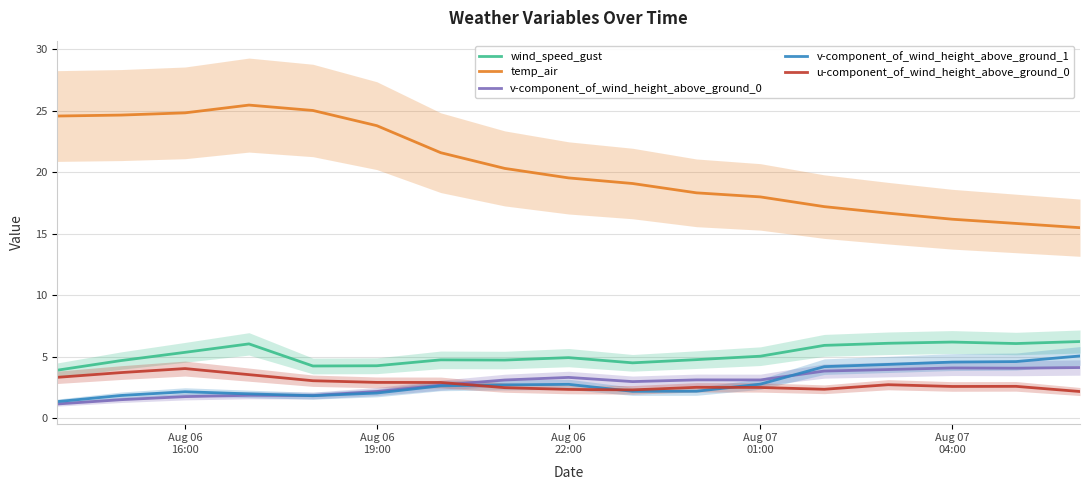

True or false: wind_speed_gust and u-component_of_wind_height_above_ground_0 intersect in this chart.

False